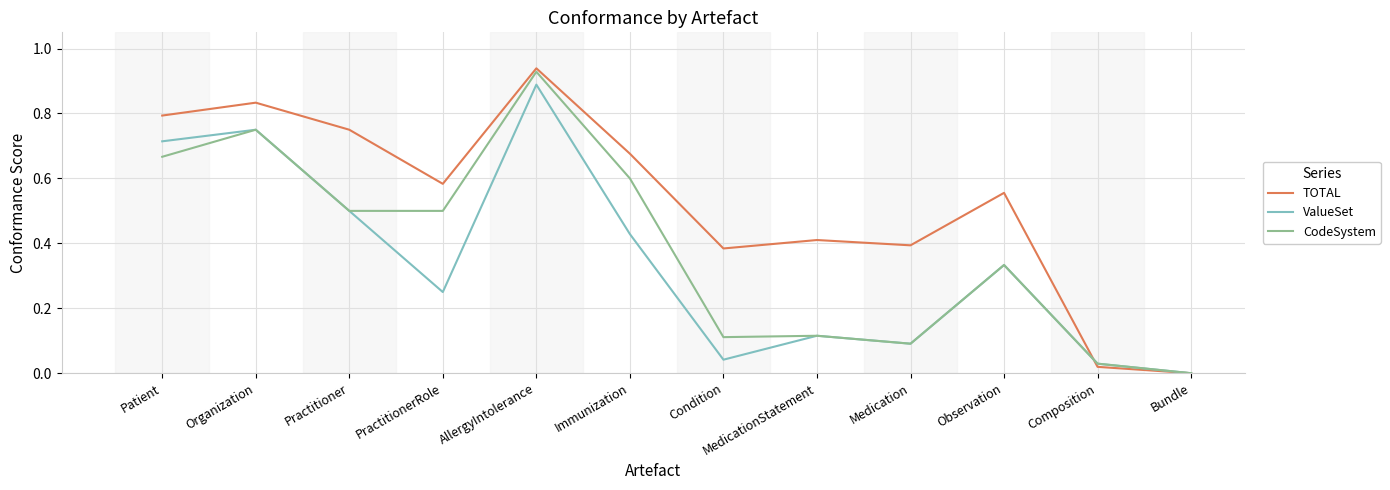

Which category has the lowest value across all series?

Bundle